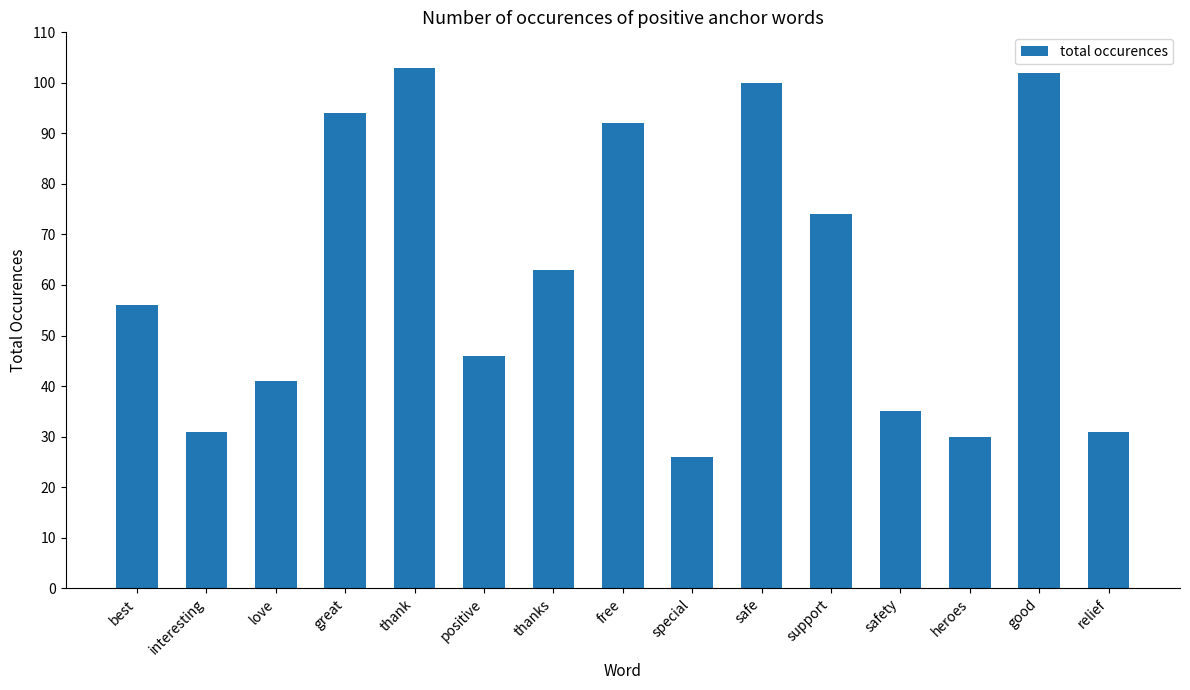

Reading left to right, list all the values displayed in this chart.

56	31	41	94	103	46	63	92	26	100	74	35	30	102	31